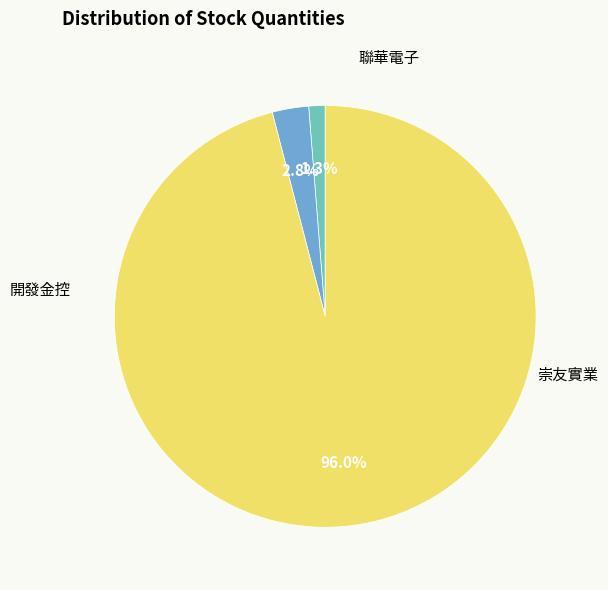

Is there any slice that represents more than half of the pie?

Yes